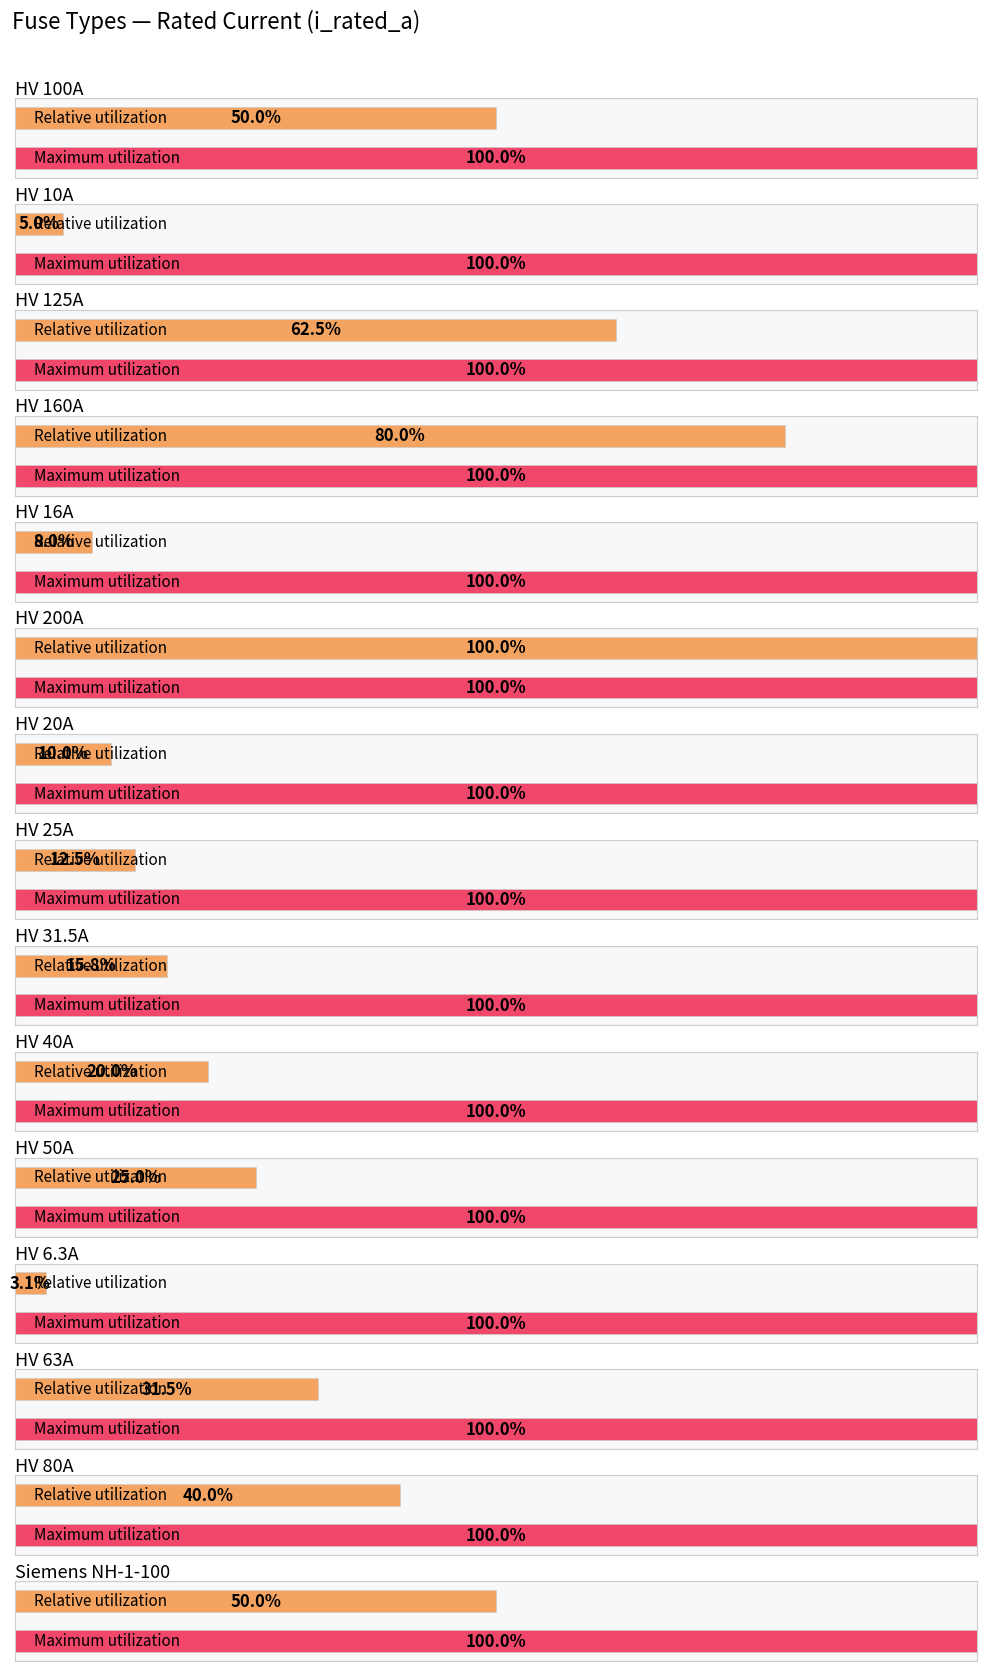

Is it true that the value at Siemens NH-1-160 is 53.5?

False